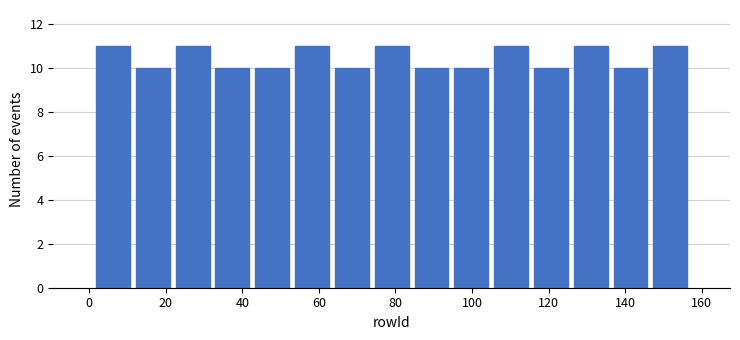

Reading left to right, list every bar in this chart as the range it spans on the x-axis followed by its height. Neither the bar edges nor the heights are printed on the chart, so give them approximately, as read against the axes.

1.0 to 11.4: 11
11.4 to 21.8: 10
21.8 to 32.2: 11
32.2 to 42.6: 10
42.6 to 53.0: 10
53.0 to 63.4: 11
63.4 to 73.8: 10
73.8 to 84.2: 11
84.2 to 94.6: 10
94.6 to 105.0: 10
105.0 to 115.4: 11
115.4 to 125.8: 10
125.8 to 136.2: 11
136.2 to 146.6: 10
146.6 to 157.0: 11